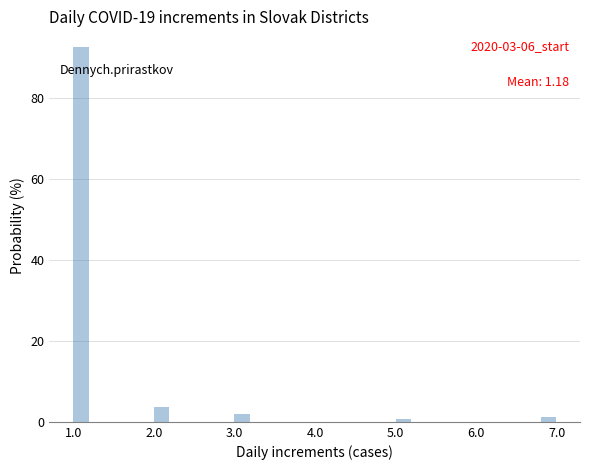

Around what value on the x-axis is the tallest bar? Give the approximate position of its centre, as read against the axis.

1.1